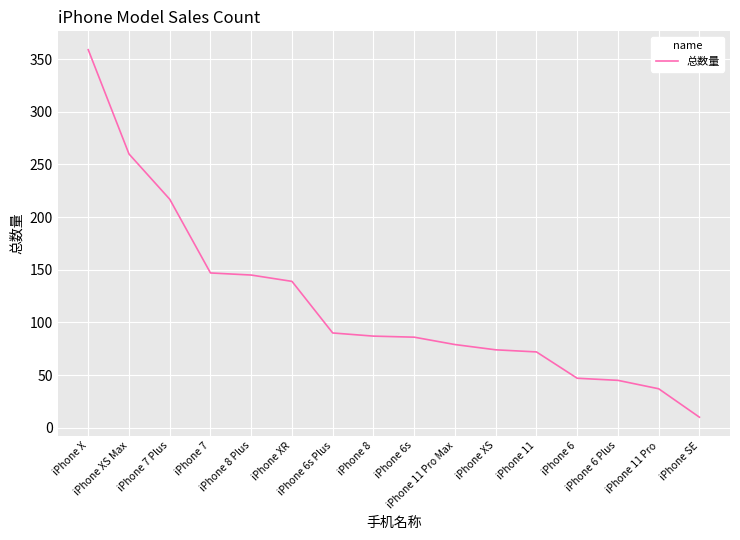

What is the difference between the maximum and minimum values?

349